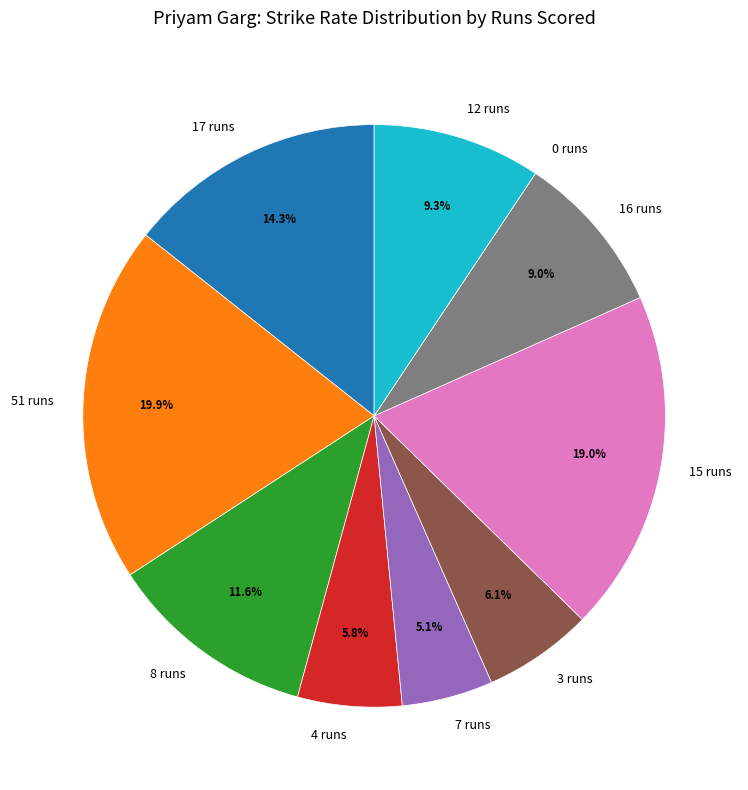

Which category has the biggest portion of the pie?

51 runs